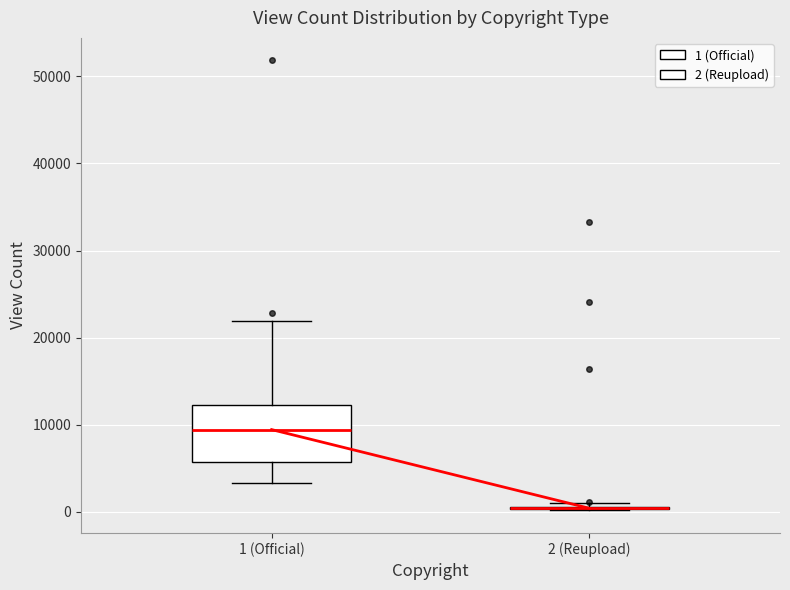

Which box is the tallest, from its lower edge to its upper edge?

1 (Official)